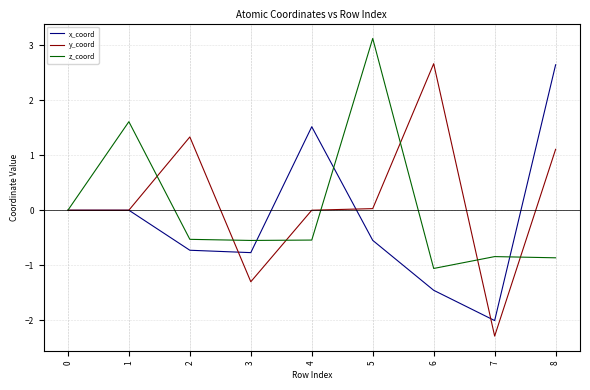

What is the difference between the maximum and minimum values in the z_coord series?

4.2